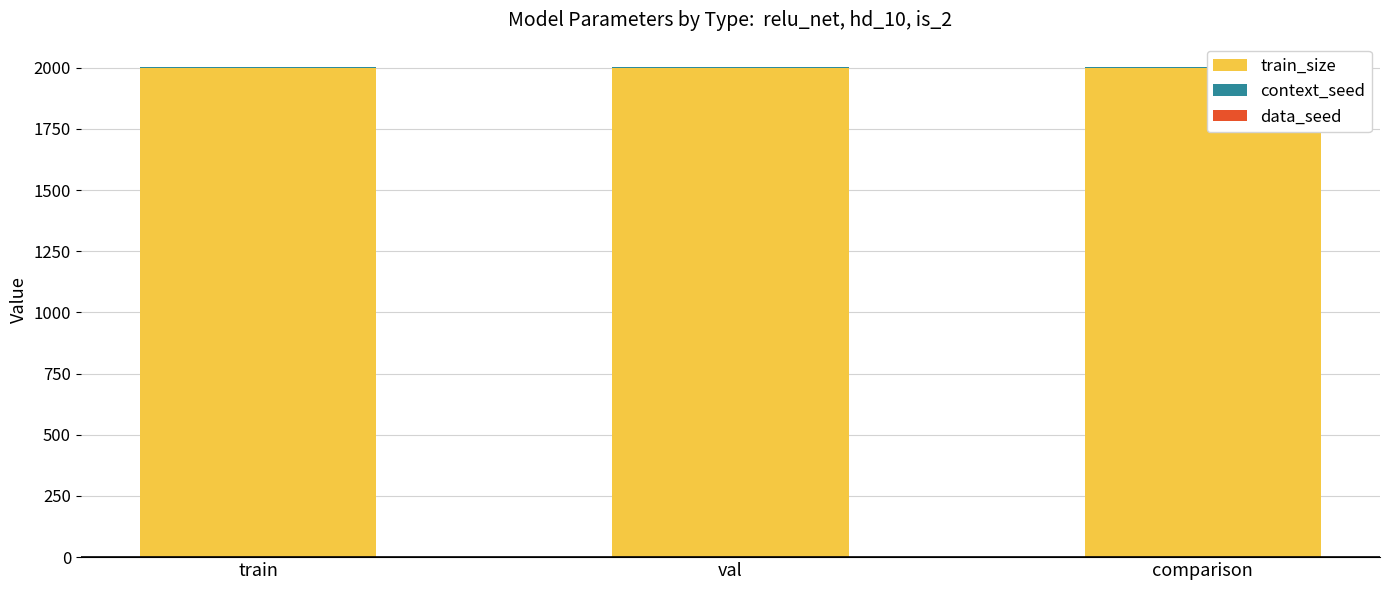

Is it true that train_size equals 2930 at val?

False